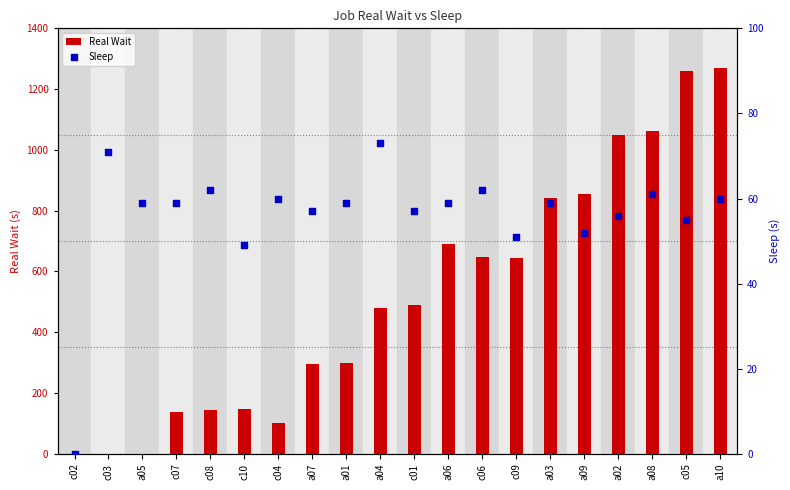

Which series has the largest total across all categories?

Real Wait